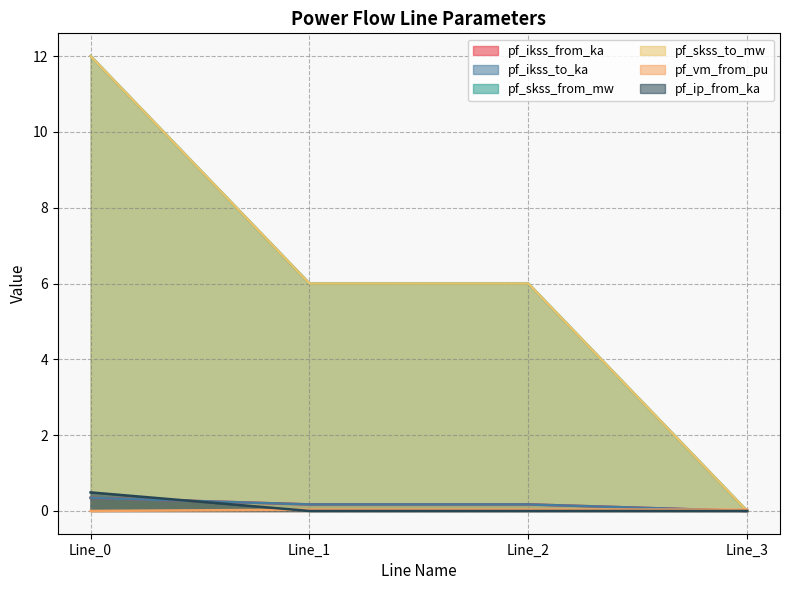

The value of pf_skss_from_mw at Line_0 is 12.0. True or false?

True